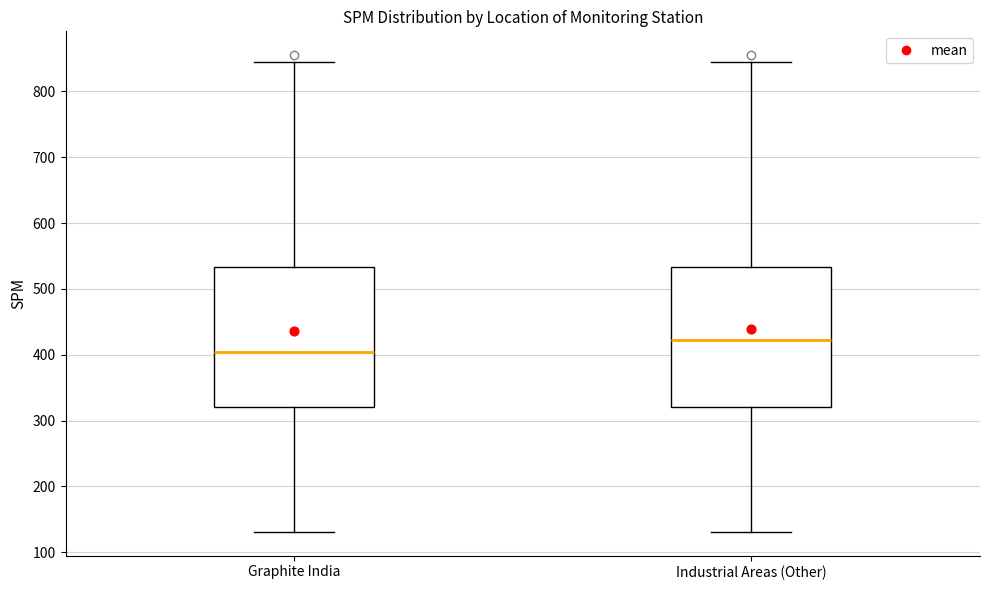

Reading left to right, read every box against the y-axis: the position of its median line, the range the box covers, and the ends of its whiskers. The values are not printed on the chart, so give them approximately, as read against the axis.

Graphite India: median 400, box 320 to 530, whiskers 130 to 840
Industrial Areas (Other): median 420, box 320 to 530, whiskers 130 to 840